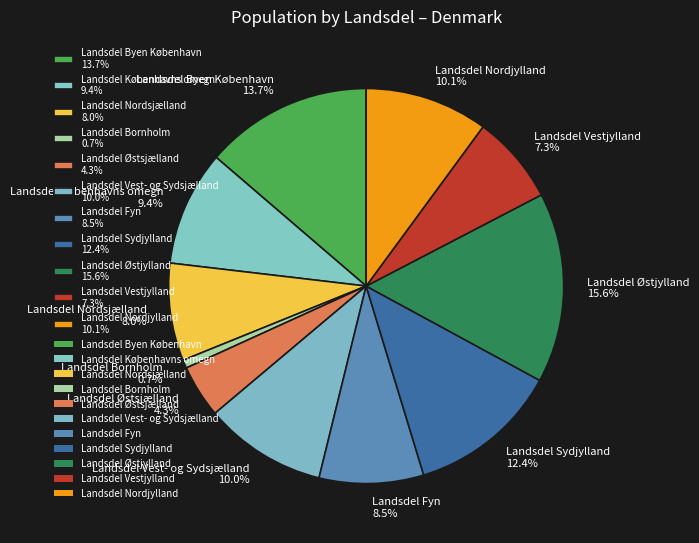

Which category has the smallest portion of the pie?

Landsdel Bornholm